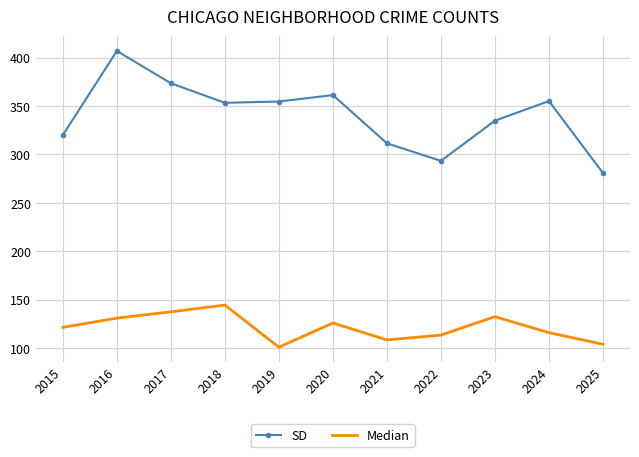

In SD, how many points are lower than both neighbors (excluding endpoints)?

2